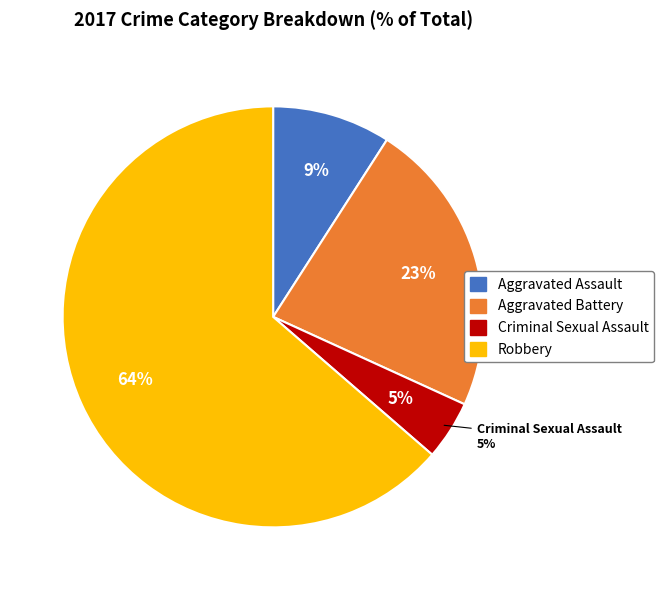

Is it true that Aggravated Assault is 3% of the pie?

False